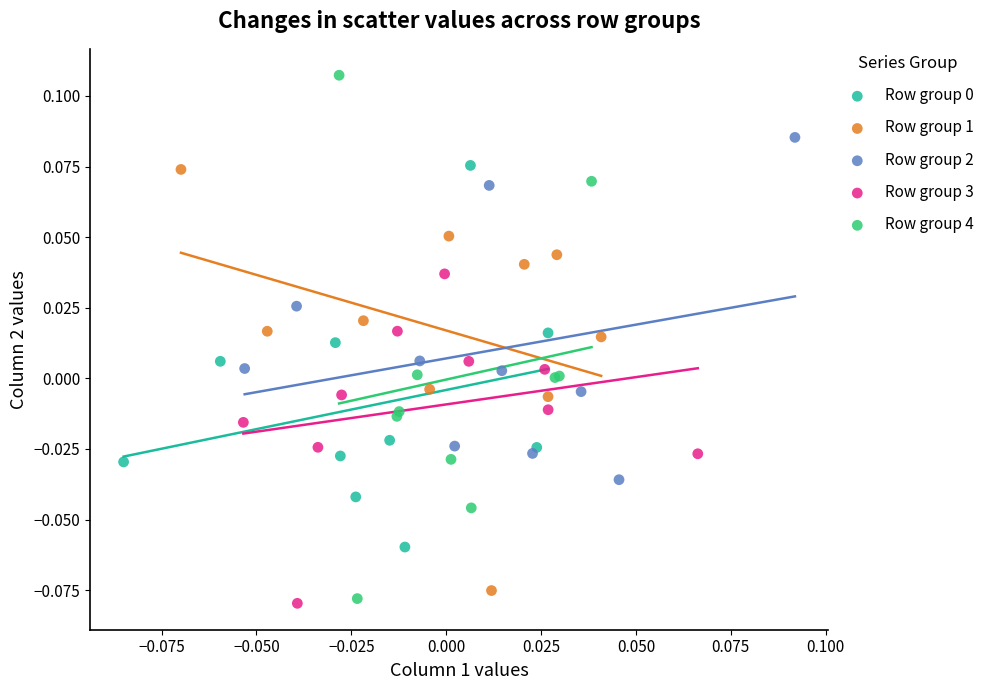

Which series reaches the maximum Y coordinate?

Row group 4